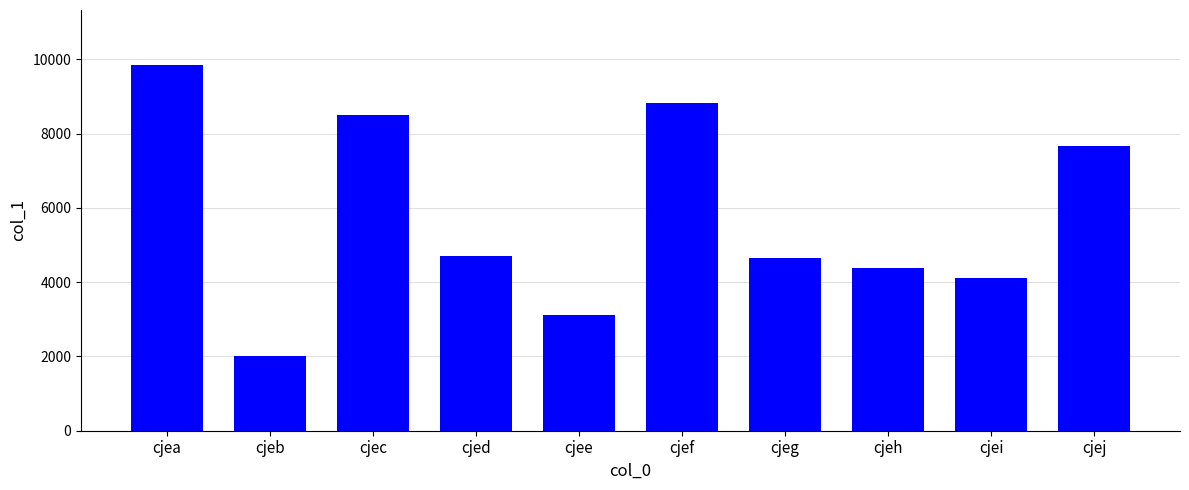

What is the value of the 2nd bar from the left?

2006